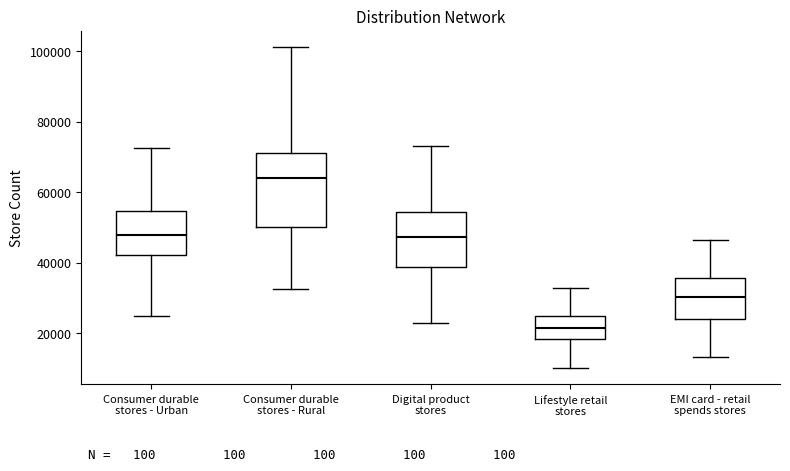

Where is the upper edge of the box for Consumer durable stores - Urban on the y-axis? The values are not printed on the chart, so give them approximately, as read against the axis.

54000